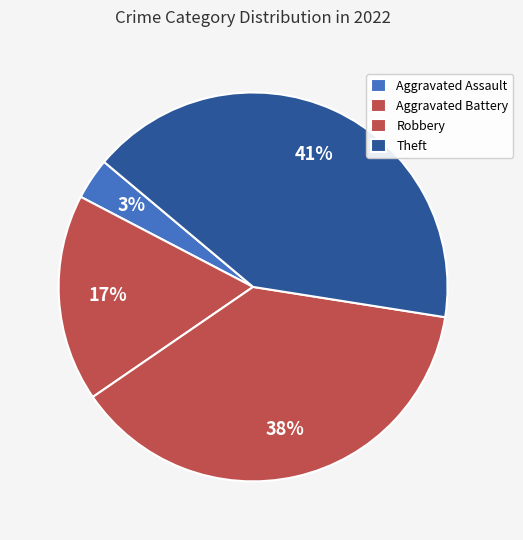

What is the smallest slice in the pie chart?

Aggravated Assault